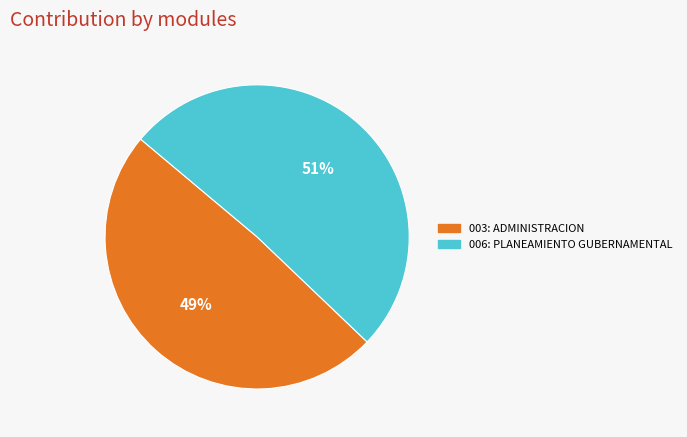

Is the sum of 003: ADMINISTRACION and 006: PLANEAMIENTO GUBERNAMENTAL greater than half?

Yes